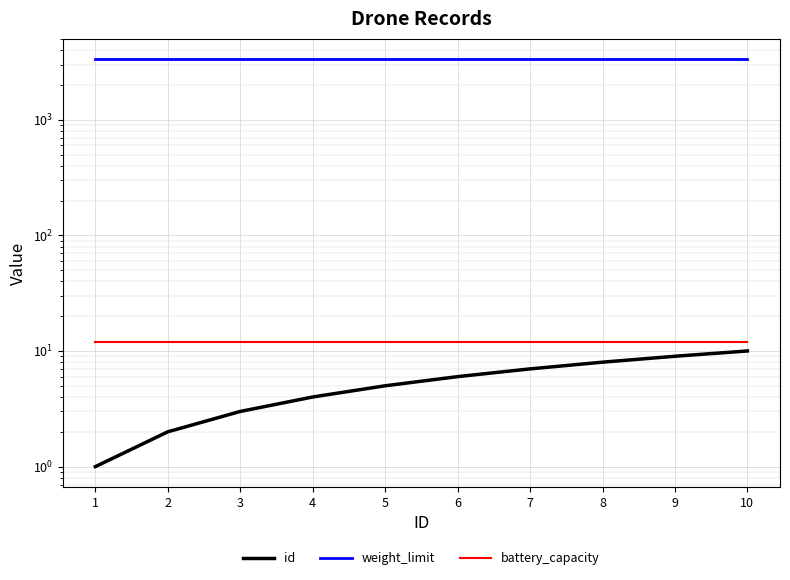

Which series has the largest total across all categories?

weight_limit